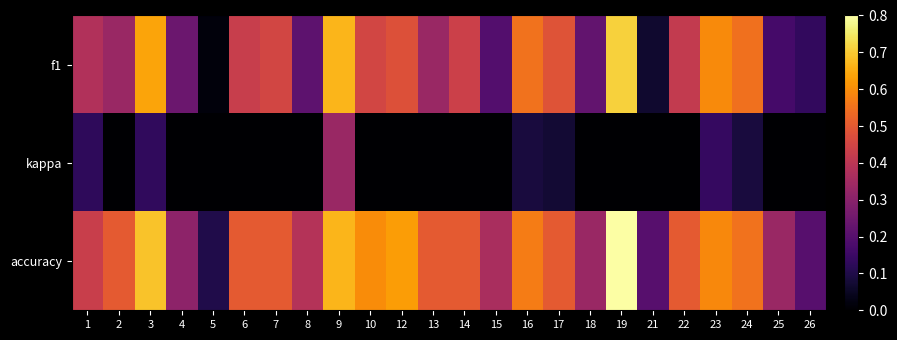

Reading left to right, transcribe all the data shown in this chart.

f1: 1=0.4	2=0.3	3=0.6	4=0.2	5=0.0	6=0.4	7=0.5	8=0.2	9=0.7	10=0.5	12=0.5	13=0.3	14=0.4	15=0.2	16=0.6	17=0.5	18=0.2	19=0.7	21=0.1	22=0.4	23=0.6	24=0.5	25=0.2	26=0.1
kappa: 1=0.1	2=0.0	3=0.1	4=0.0	5=0.0	6=0.0	7=0.0	8=0.0	9=0.3	10=0.0	12=0.0	13=0.0	14=0.0	15=0.0	16=0.1	17=0.1	18=0.0	19=0.0	21=0.0	22=0.0	23=0.1	24=0.1	25=0.0	26=0.0
accuracy: 1=0.4	2=0.5	3=0.7	4=0.3	5=0.1	6=0.5	7=0.5	8=0.4	9=0.7	10=0.6	12=0.6	13=0.5	14=0.5	15=0.4	16=0.6	17=0.5	18=0.3	19=0.8	21=0.2	22=0.5	23=0.6	24=0.6	25=0.3	26=0.2